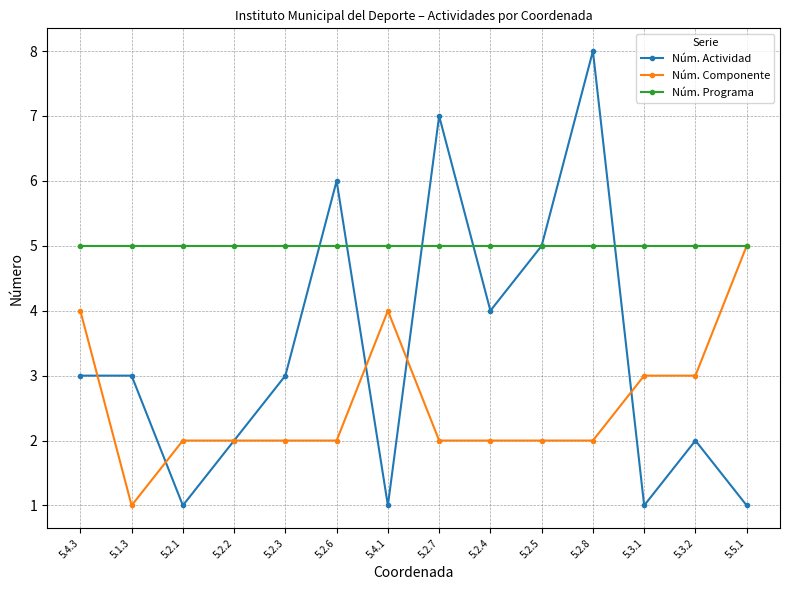

Does the chart display data point markers on the line(s)?

Yes